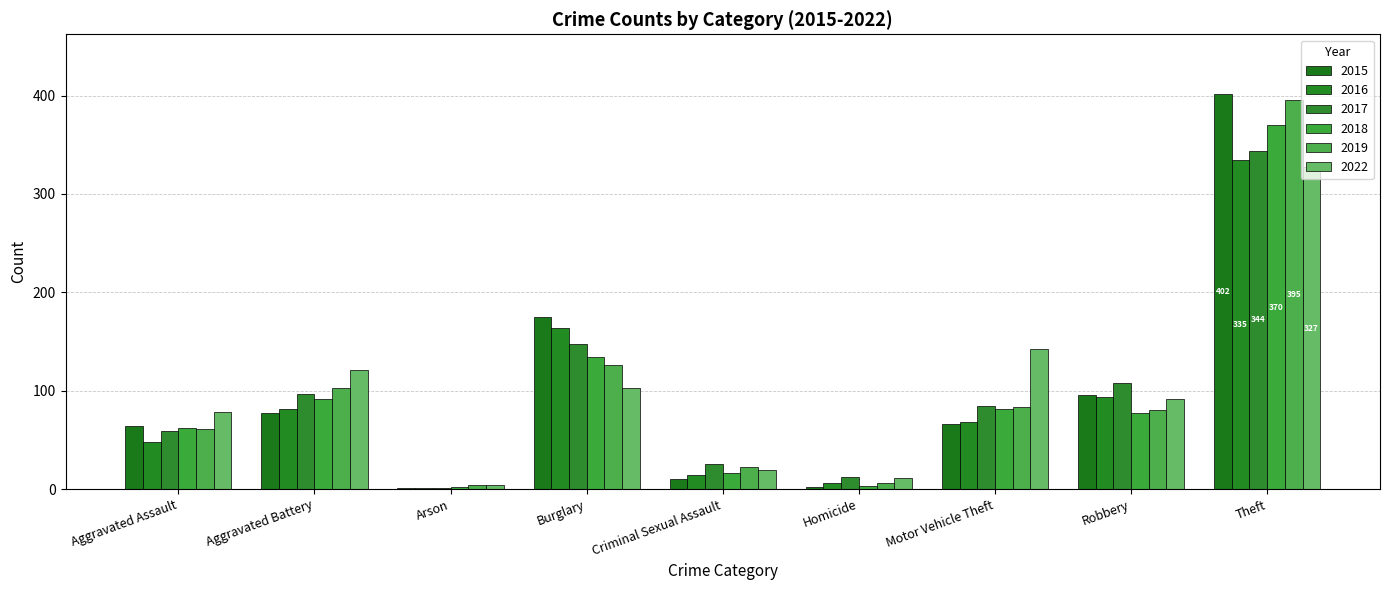

The 2019 series shows 103 at Aggravated Battery. True or false?

True